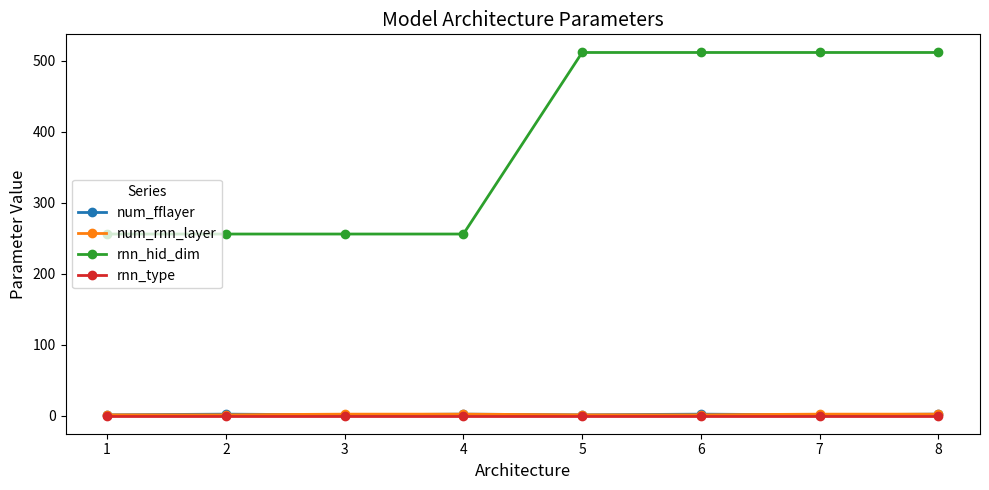

What is the maximum value for rnn_hid_dim?

512